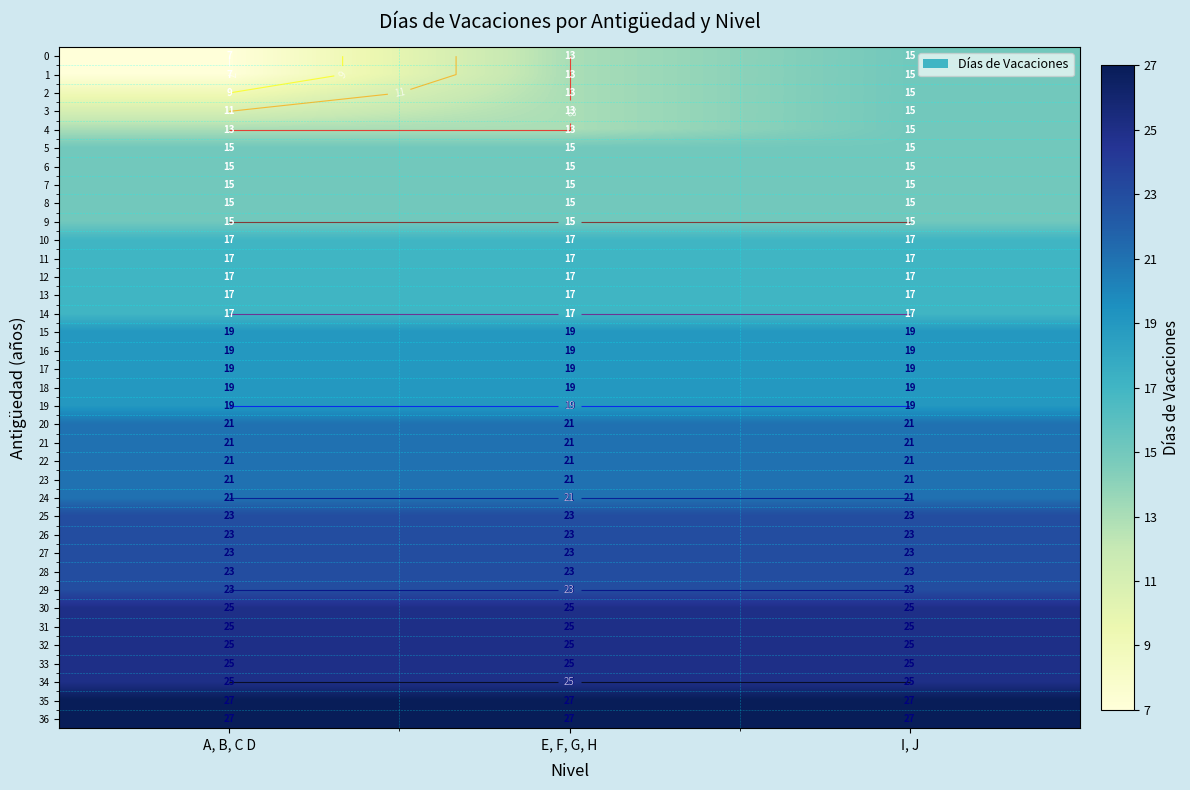

Rank the series at E, F, G, H from lowest to highest value.

0, 1, 2, 3, 4, 5, 6, 7, 8, 9, 10, 11, 12, 13, 14, 15, 16, 17, 18, 19, 20, 21, 22, 23, 24, 25, 26, 27, 28, 29, 30, 31, 32, 33, 34, 35, 36